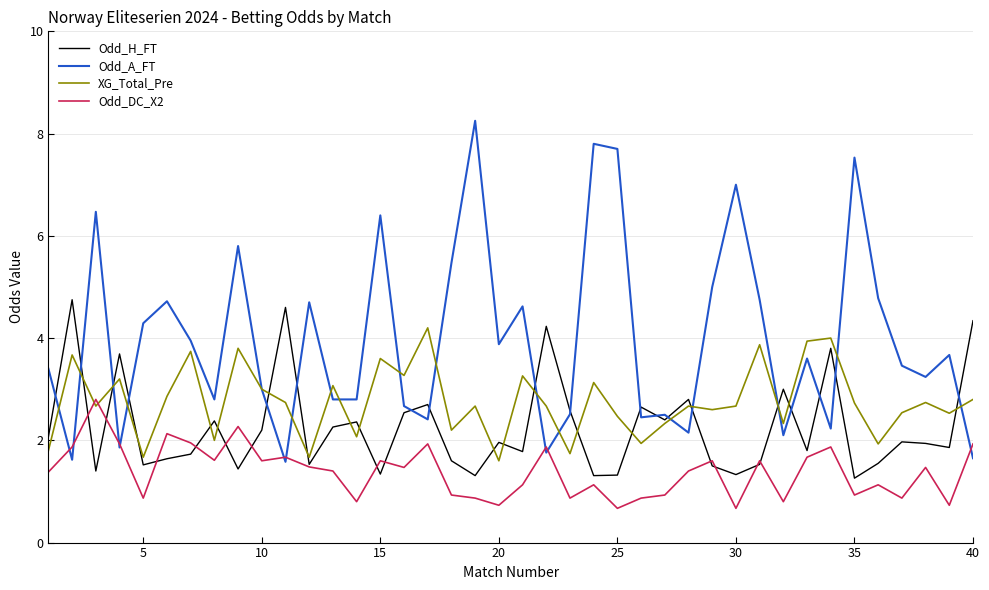

Which series has the widest spread of values?

Odd_A_FT